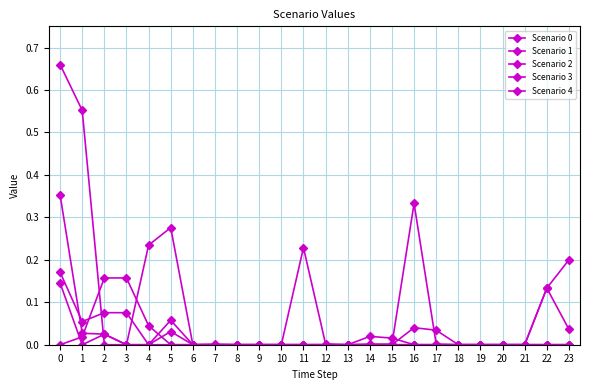

At 10, list the series in order from largest to smallest.

Scenario 0, Scenario 1, Scenario 2, Scenario 3, Scenario 4